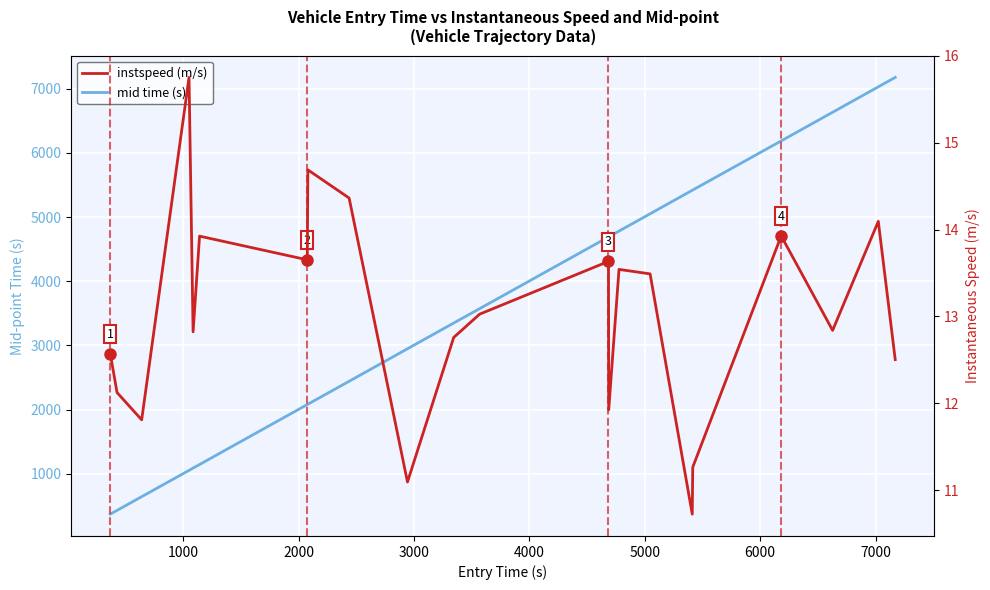

List the series in order of their peak value, highest first.

mid, instspeed